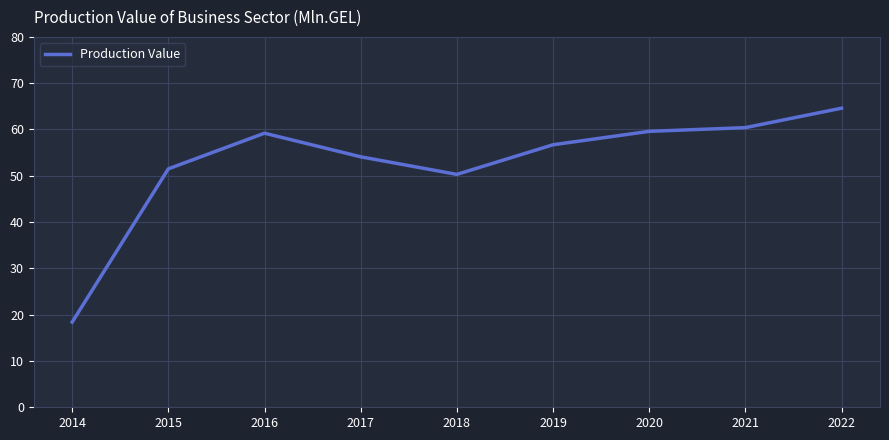

What is the change in value from 2019 to 2022?

+7.9